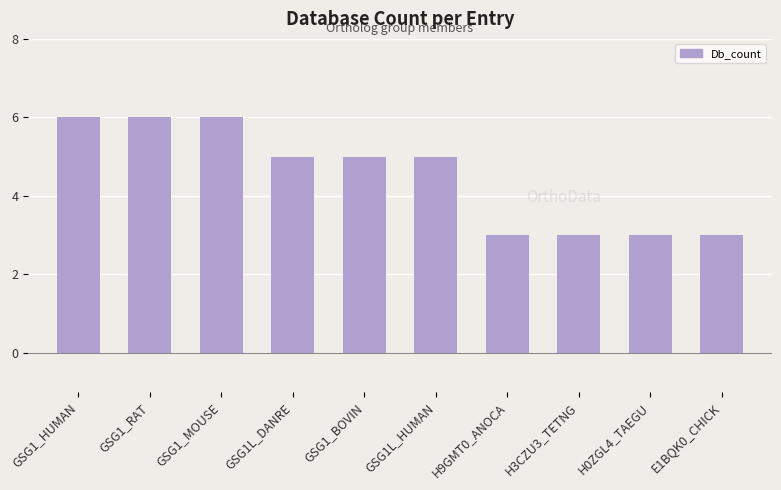

Count the number of data series in this chart.

1